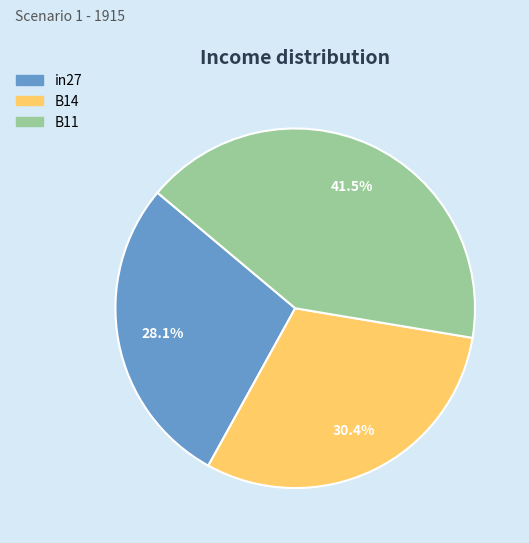

Rank the categories by value from lowest to highest.

in27, B14, B11